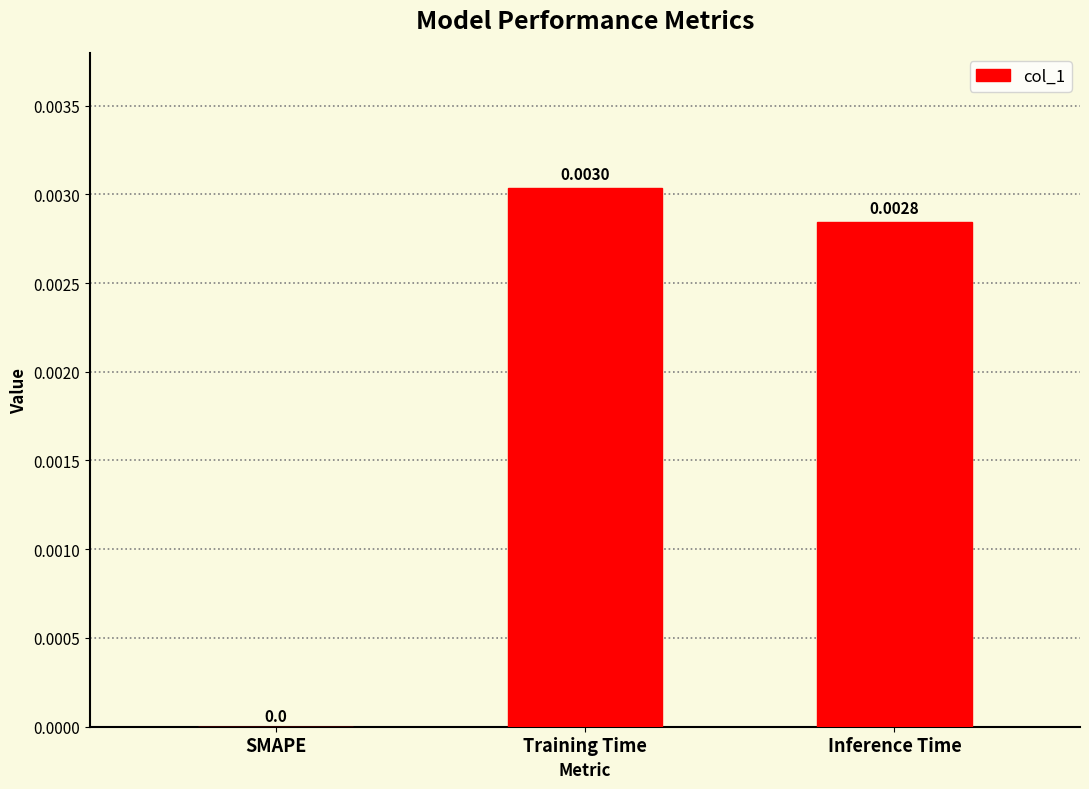

At which category does the chart reach its peak across all series?

Training Time